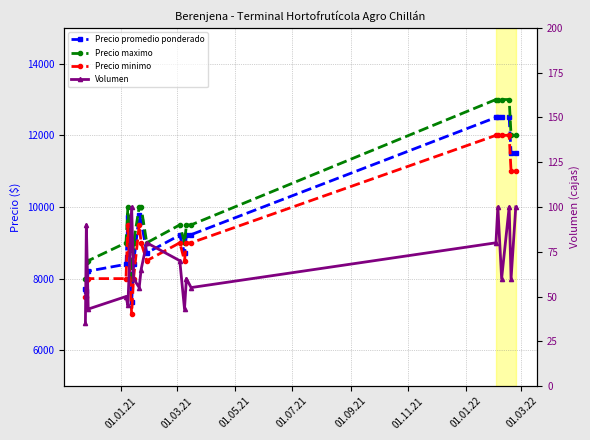

True or false: Volumen and Precio maximo intersect in this chart.

False